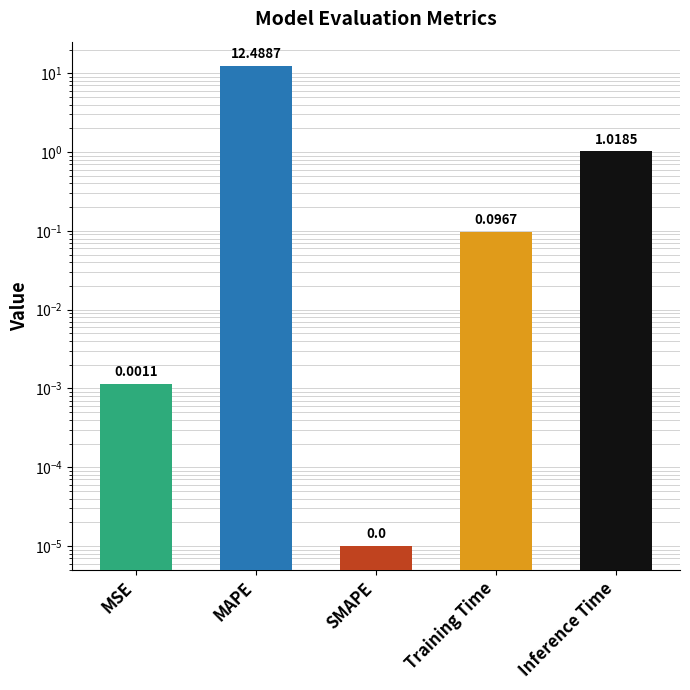

Is it true that the value at Inference Time is 0.3?

False